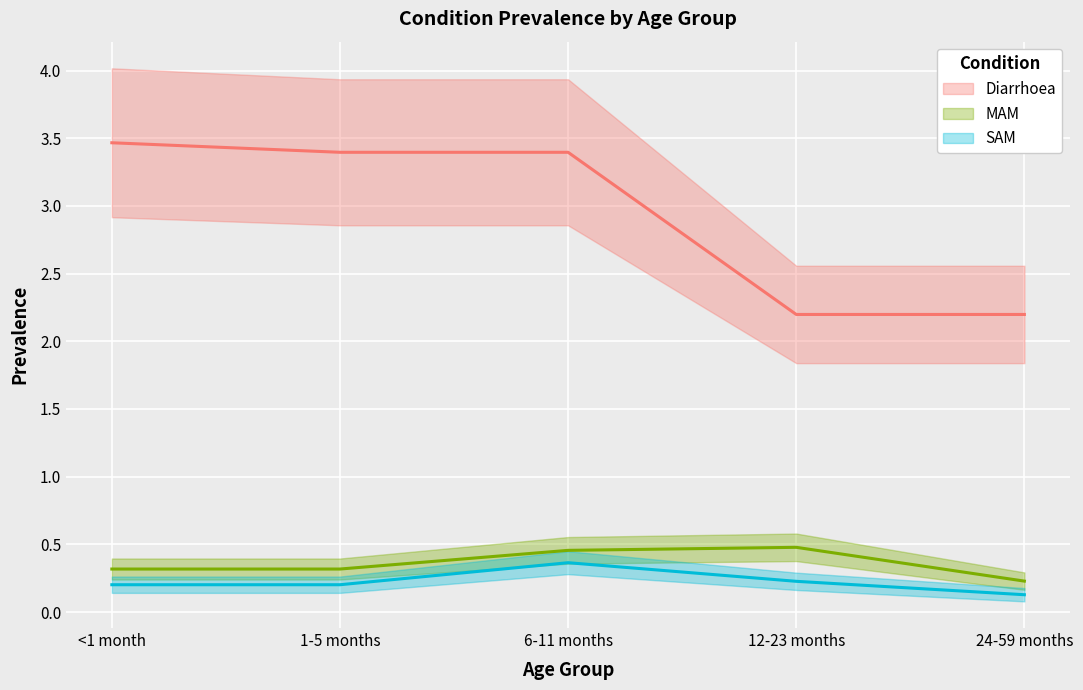

Which series has the largest total across all categories?

Diarrhoea